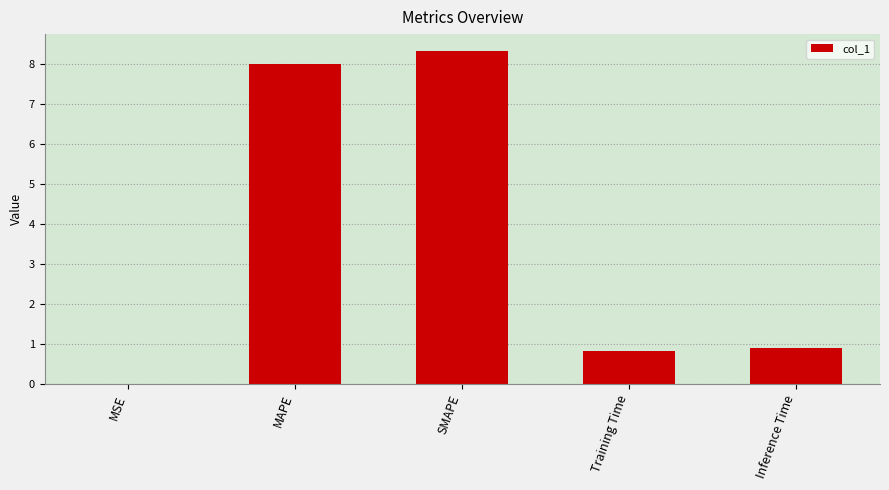

True or false: the data shows 1.5 at Inference Time.

False